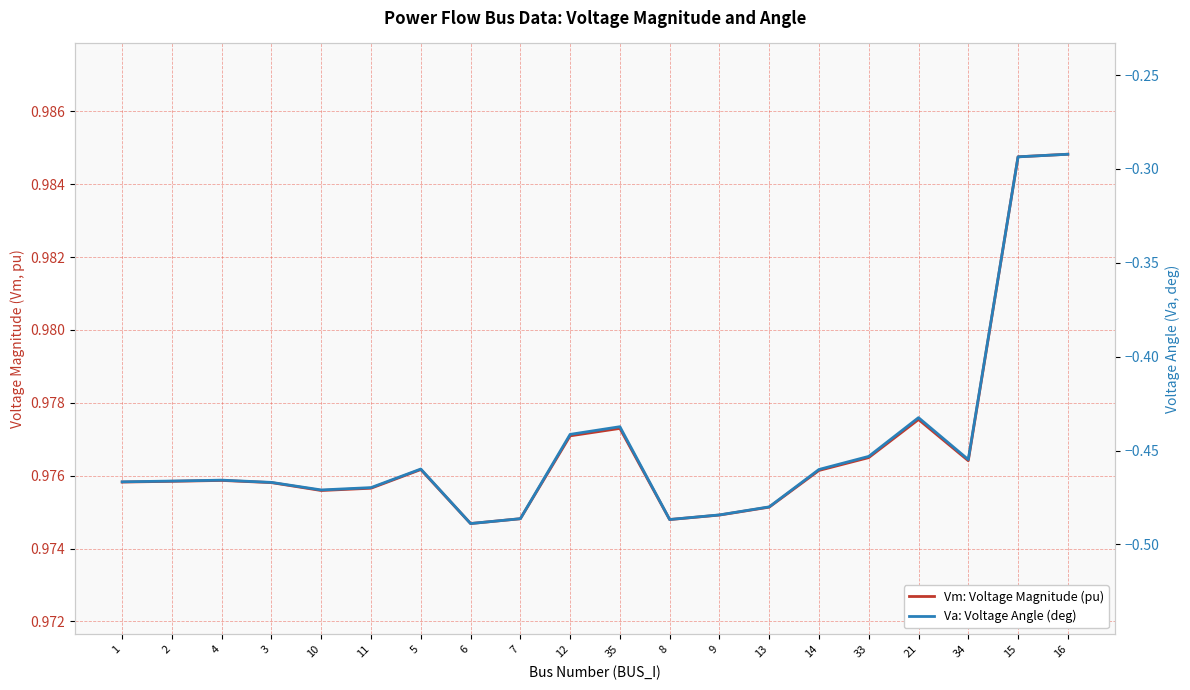

How many lines are shown in the chart?

2